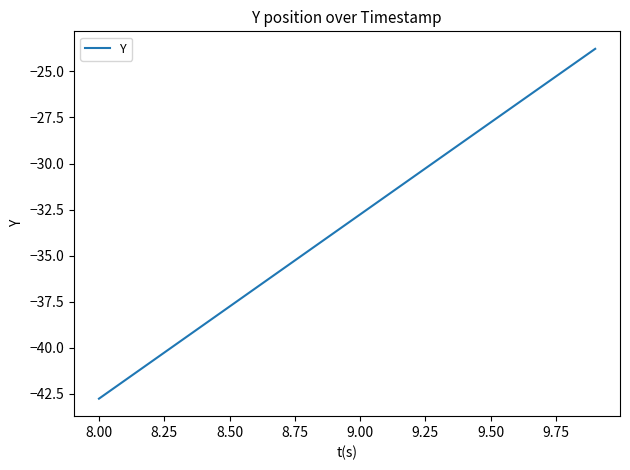

What is the greatest value displayed?

-23.8